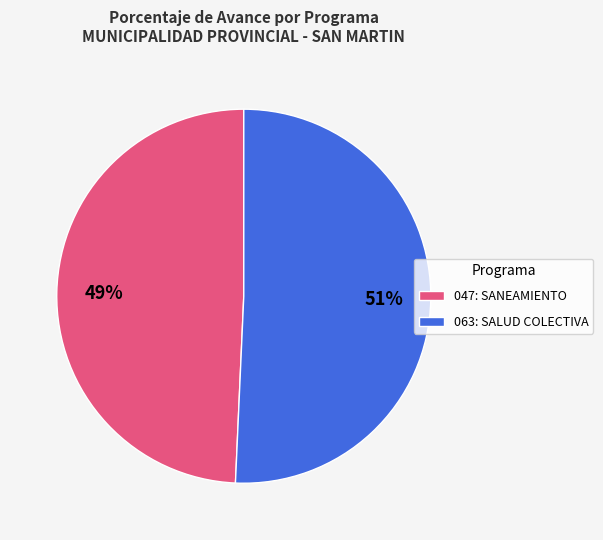

How many slices are in this pie chart?

2